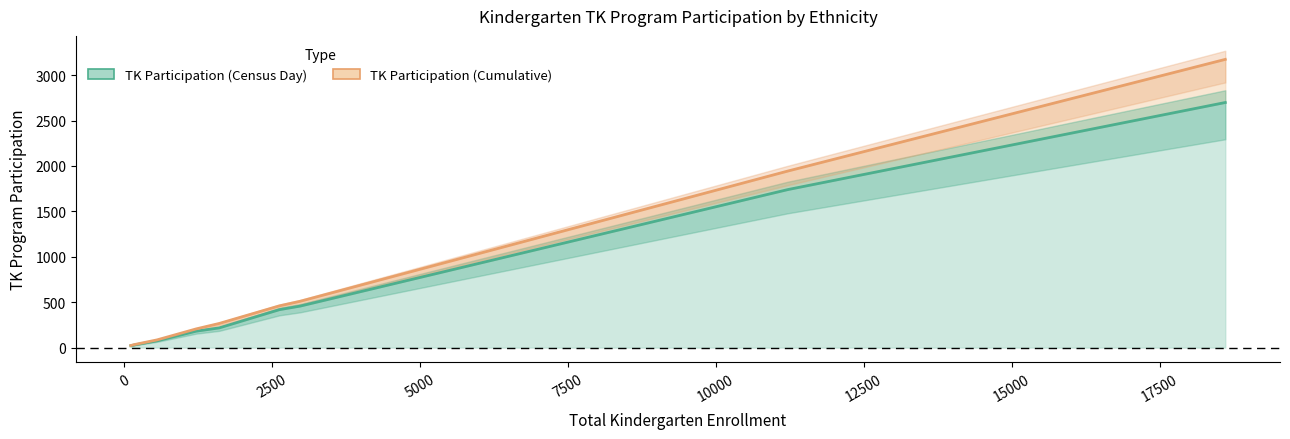

Which series has the largest total across all categories?

Cumulative line